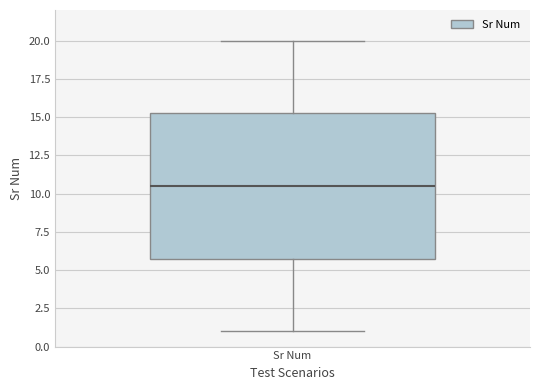

Transcribe this box plot: give where the median line is, the range the box spans, and where the two whiskers end, as read against the y-axis. The values are not printed on the chart, so give them approximately, as read against the axis.

median 10.5, box 6.0 to 15.5, whiskers 1.0 to 20.0